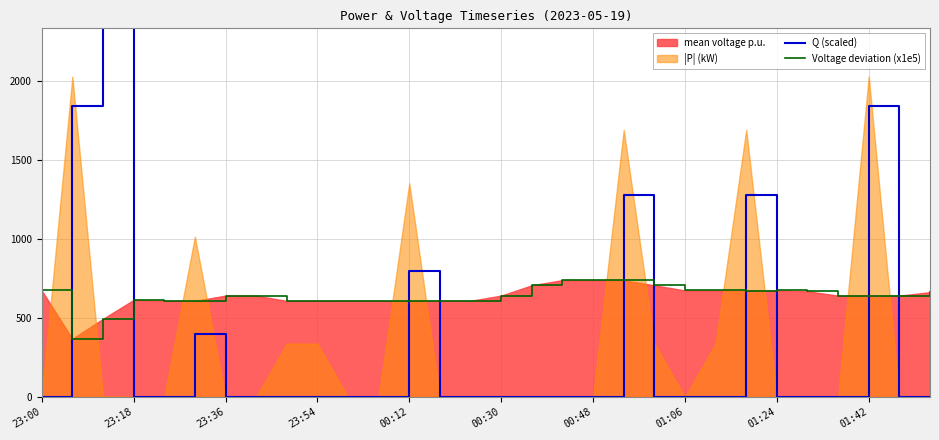

Which series has the largest total across all categories?

Voltage deviation (x1e5)